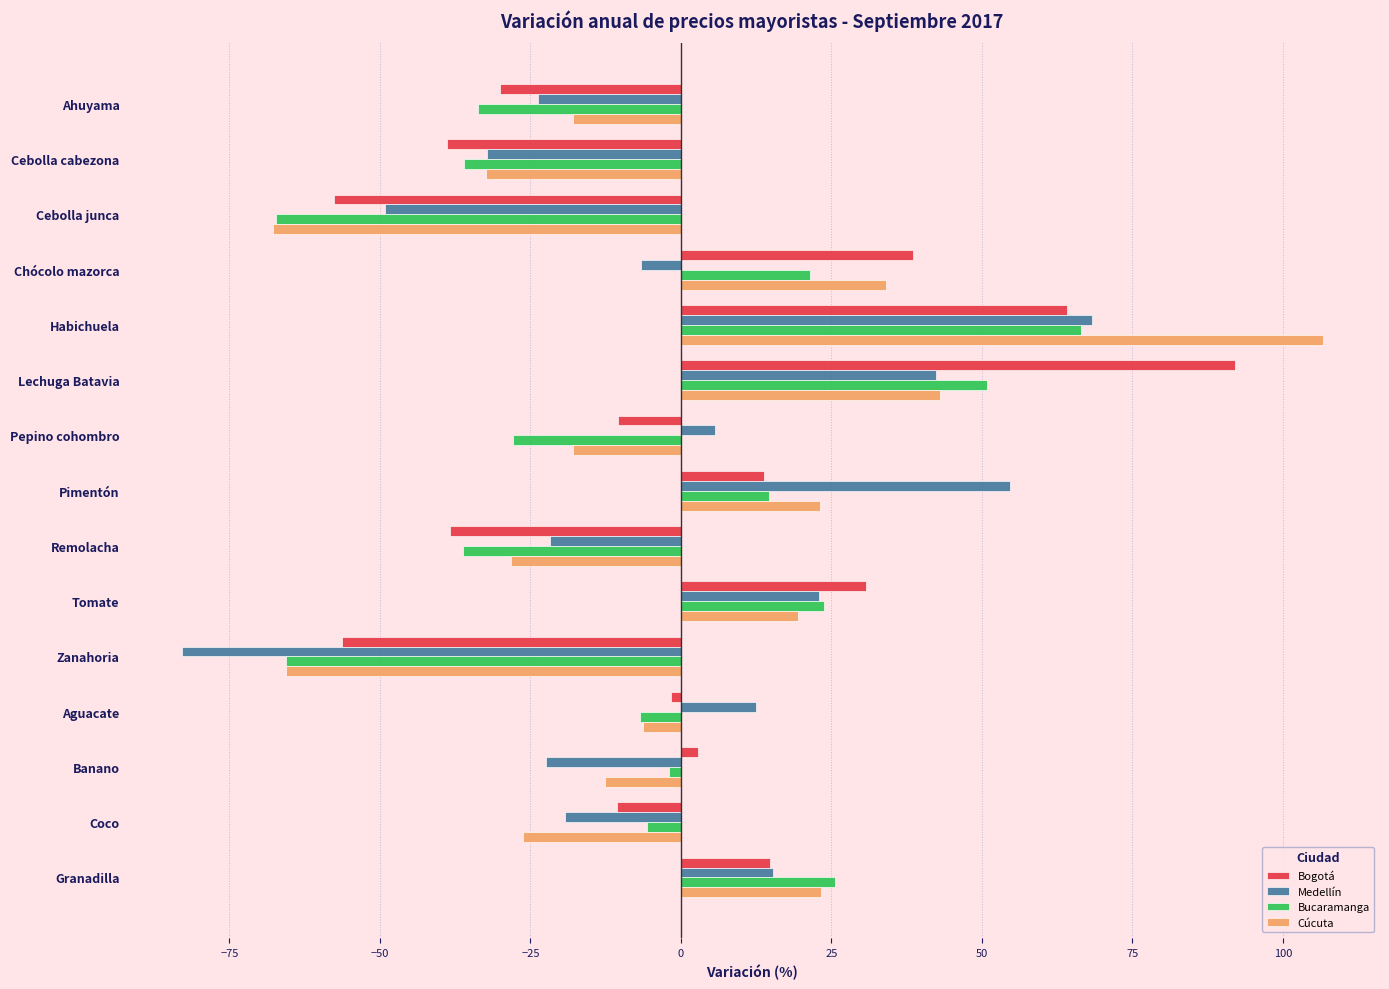

Which category has the highest value in the Bogotá series?

Lechuga Batavia